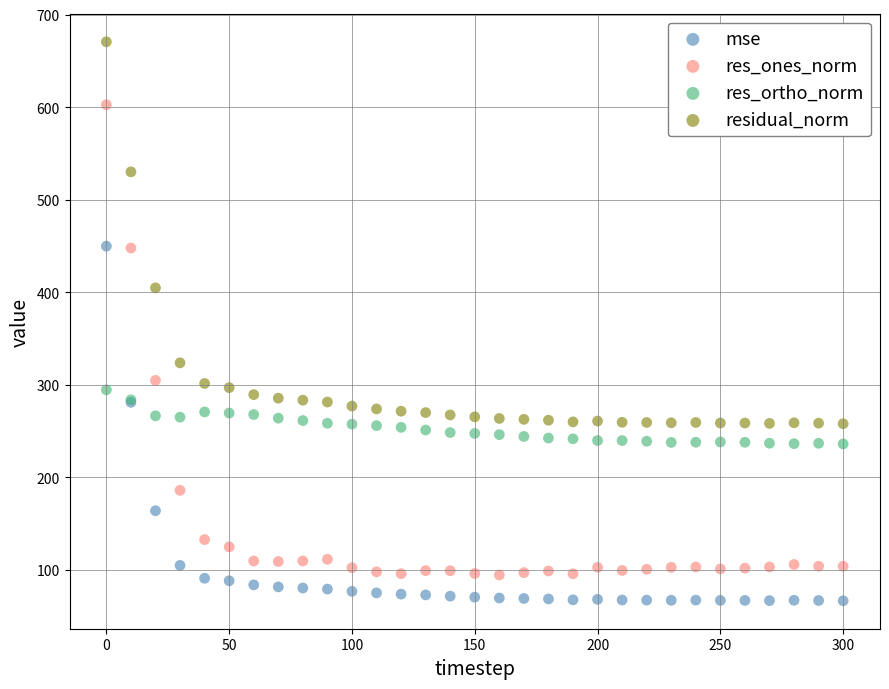

Across all series, what Y value is closest to 368?

404.7